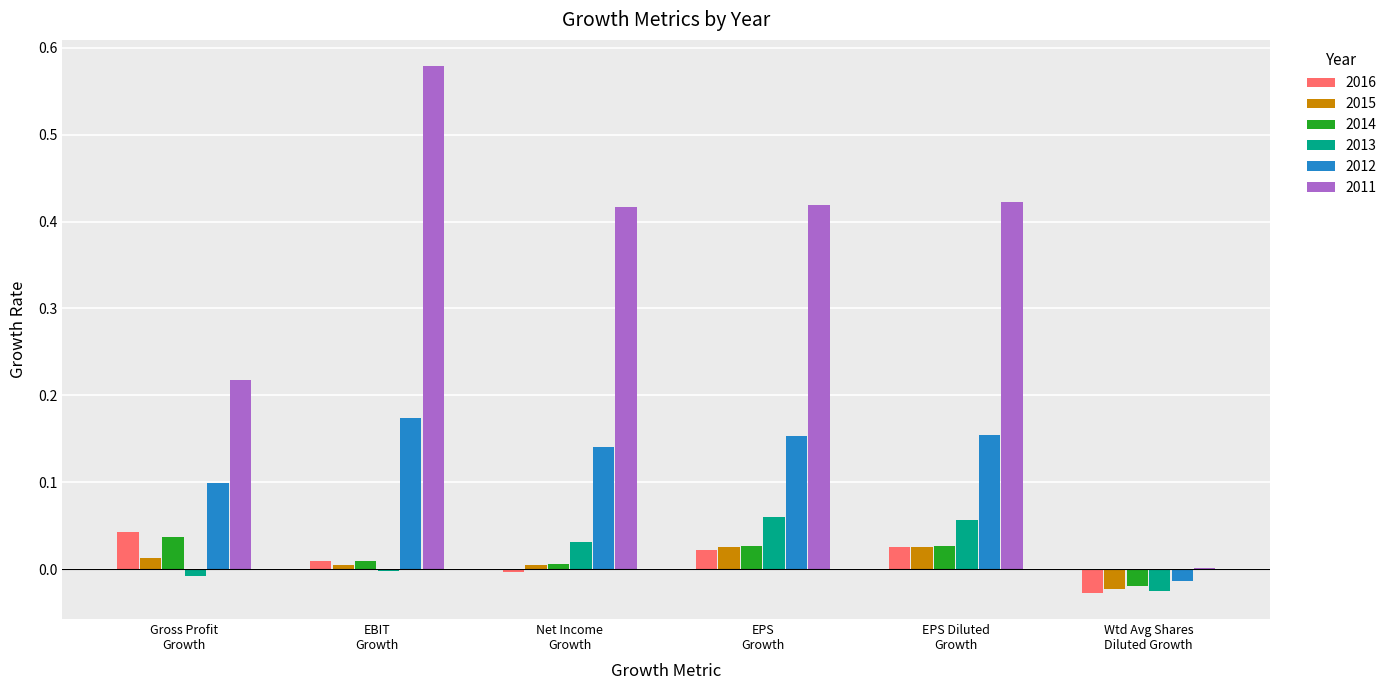

What is the sum of all 2012 values?

0.7